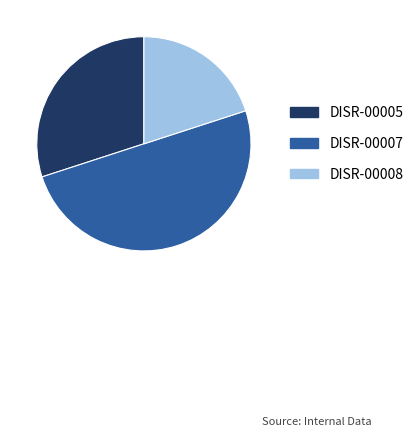

Combined, do DISR-00007 and DISR-00008 account for over 50%?

Yes